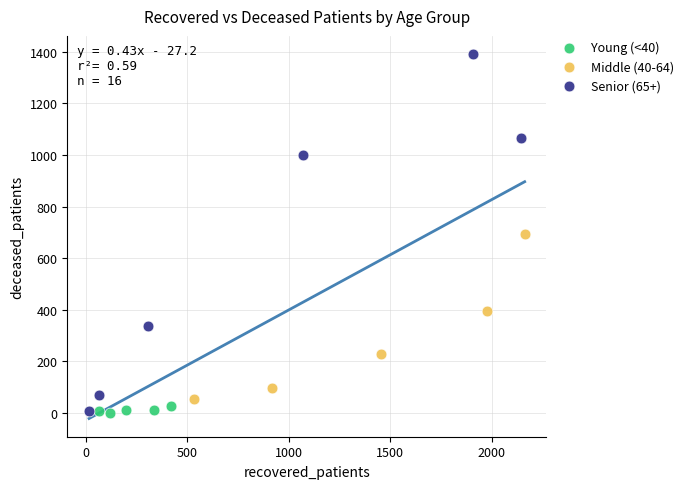

Which series has the largest Y range (max minus min)?

Senior (65+)